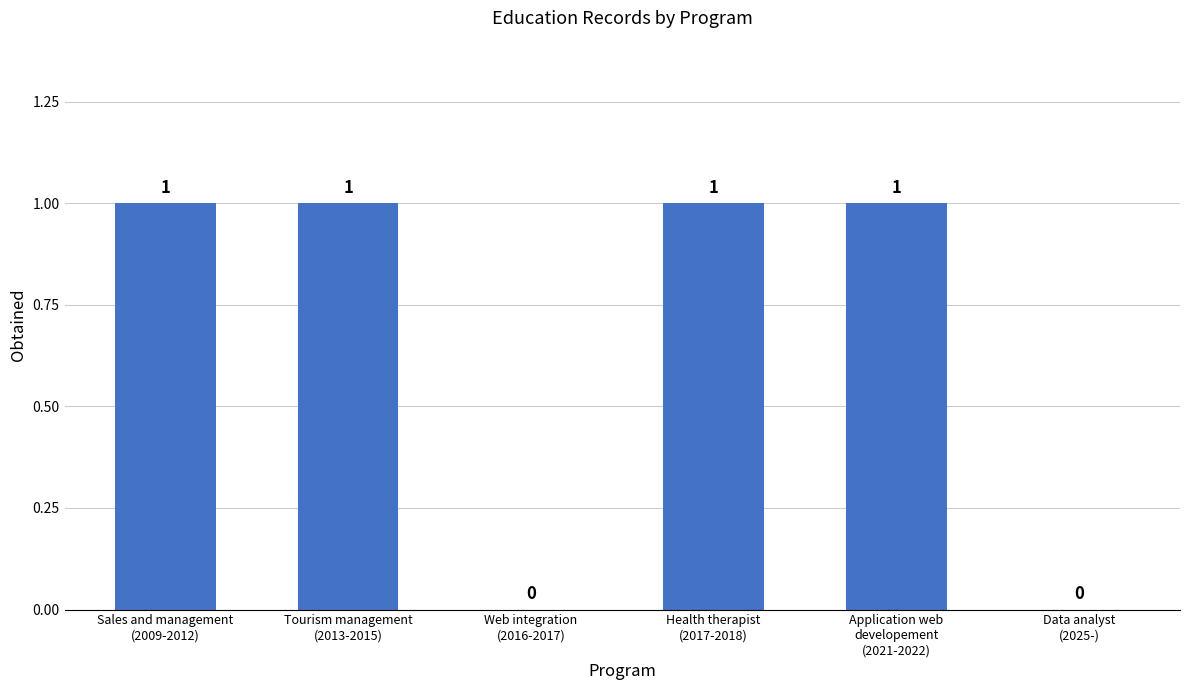

What is the ratio of the value at Health therapist
(2017-2018) to the value at Application web
developement
(2021-2022)?

1.0